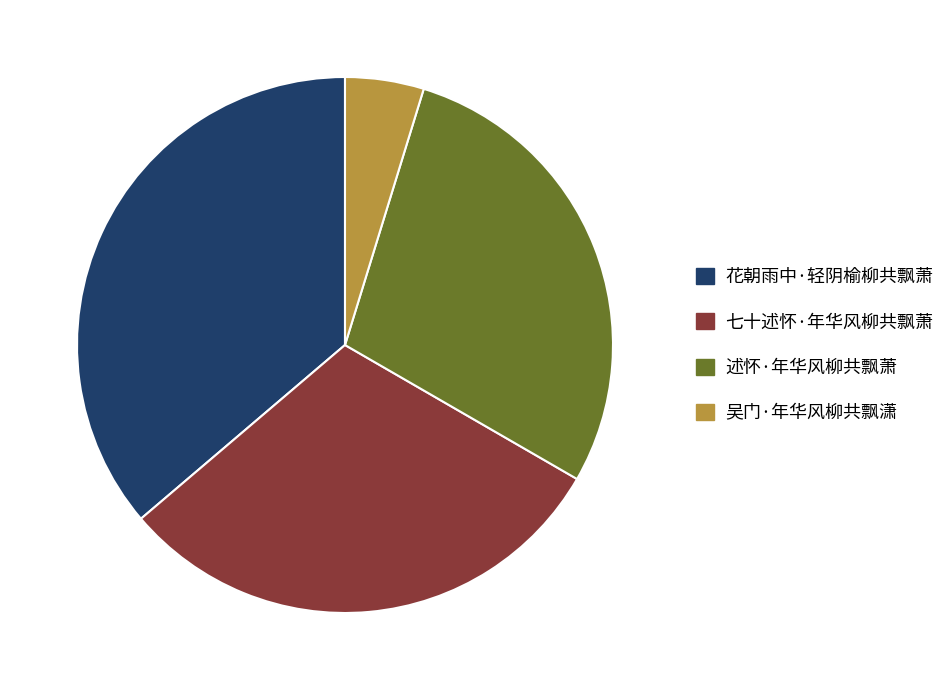

How many slices are in this pie chart?

4